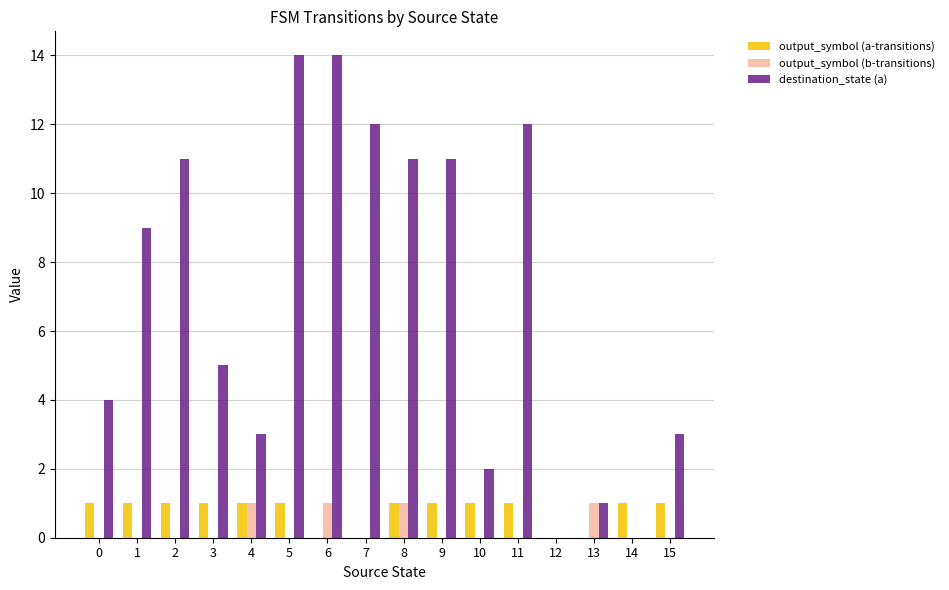

True or false: output_symbol (a-transitions) has a value of 0 at 4.

False